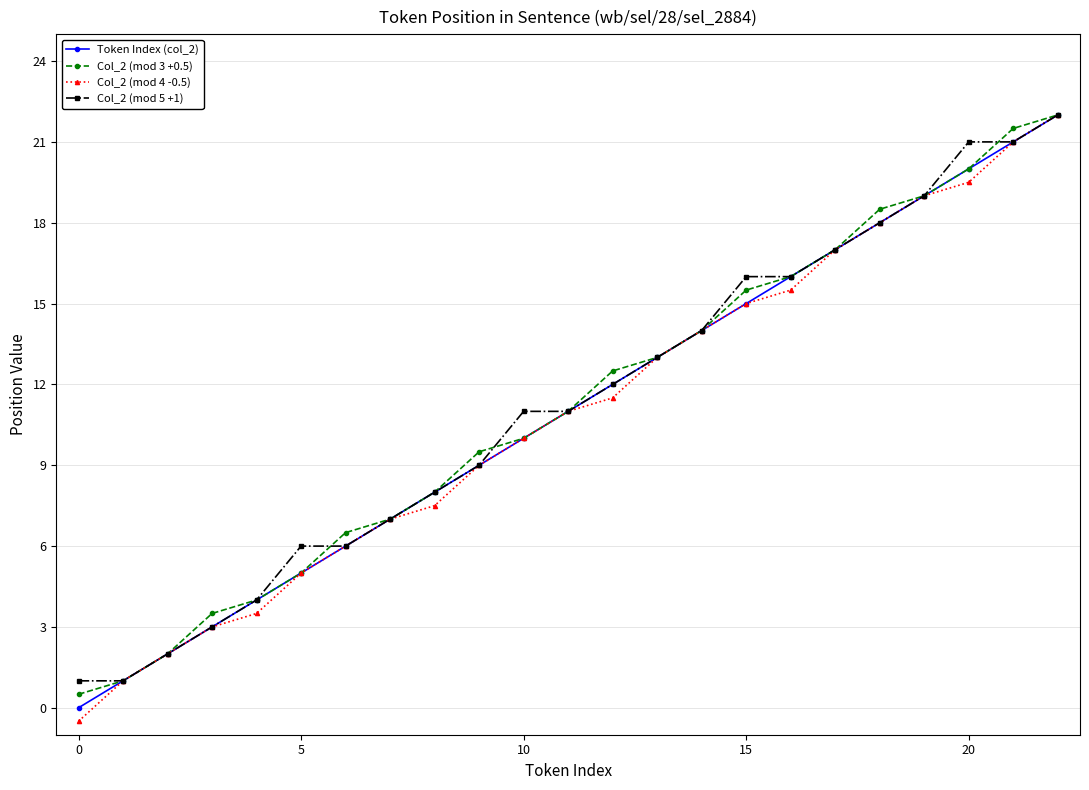

What is the value of the Token Index (col_2) point at the 13th from the left?

12.0